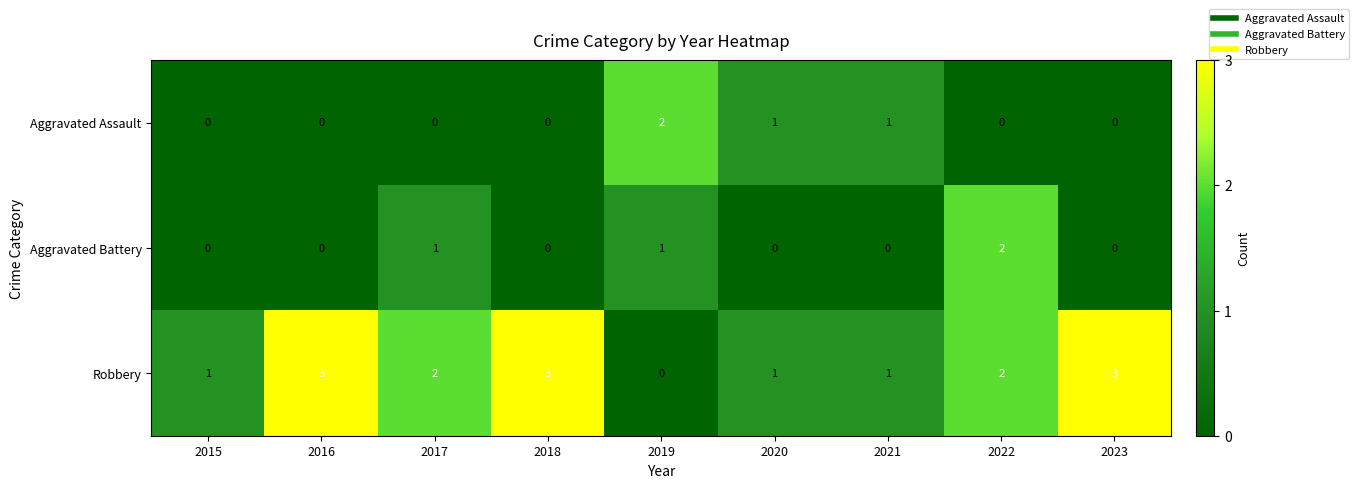

At how many categories does at least one series exceed 0?

9